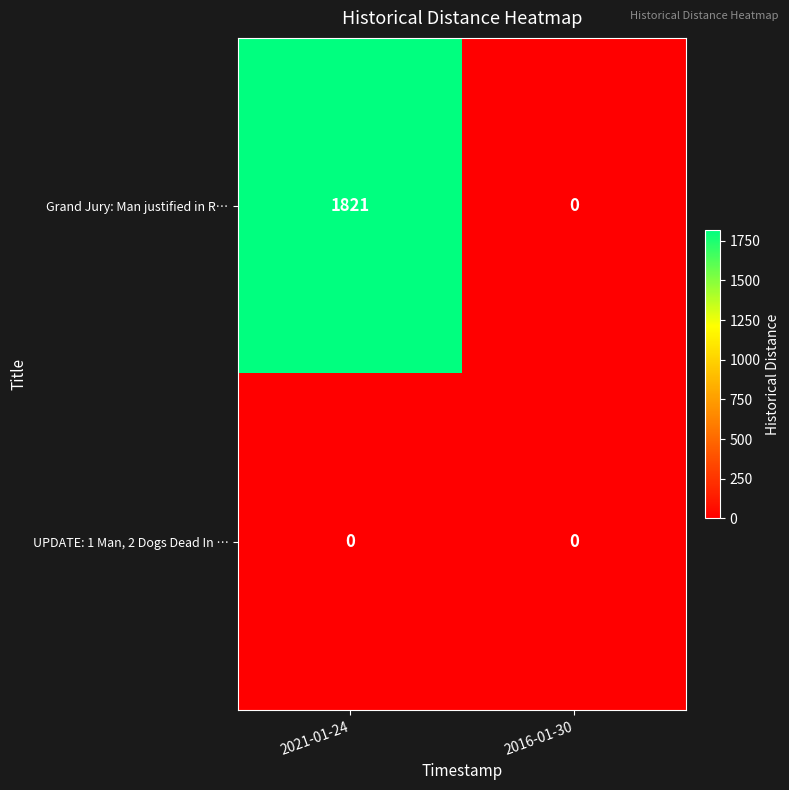

Reading left to right, list all the values displayed in this chart.

Grand Jury: Man justified in R…: 2021-01-24=1821	2016-01-30=0
UPDATE: 1 Man, 2 Dogs Dead In …: 2021-01-24=0	2016-01-30=0